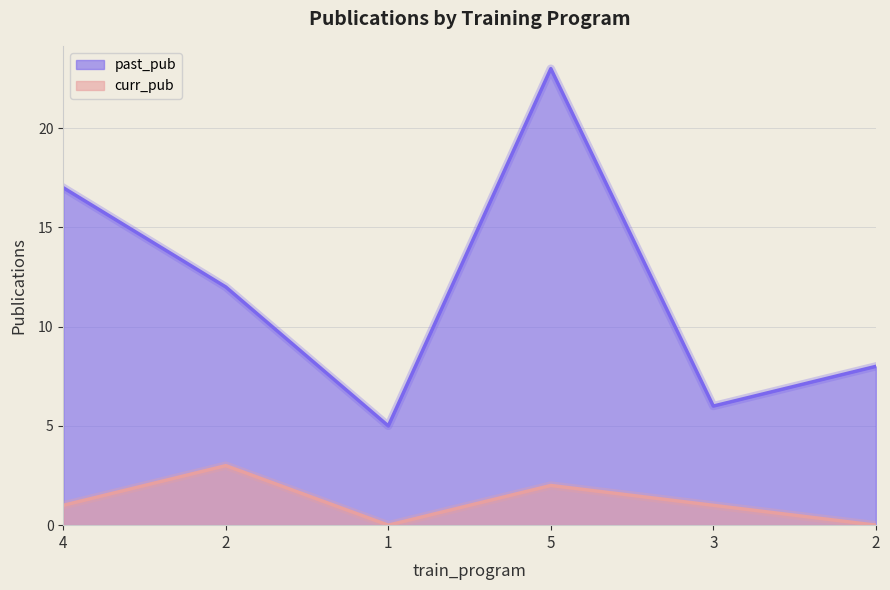

Rank the series at 5 from lowest to highest value.

curr_pub, past_pub